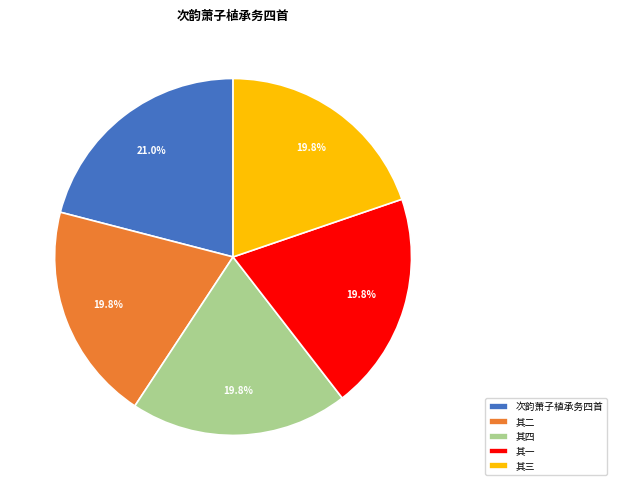

Approximately how many times larger is the value at 其四 compared to 次韵萧子植承务四首?

0.9